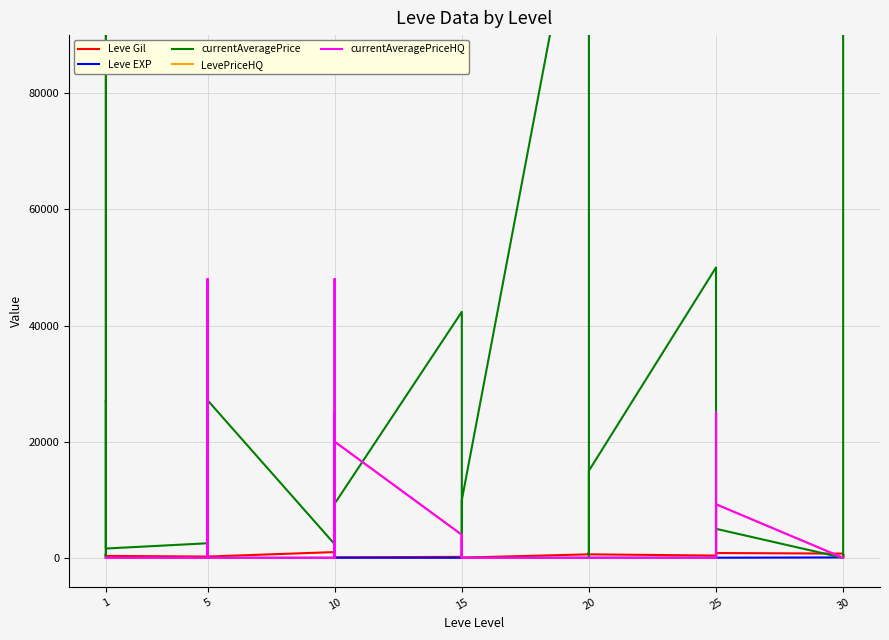

What are all the series names shown in the legend?

Leve Gil, Leve EXP, currentAveragePrice, LevePriceHQ, currentAveragePriceHQ